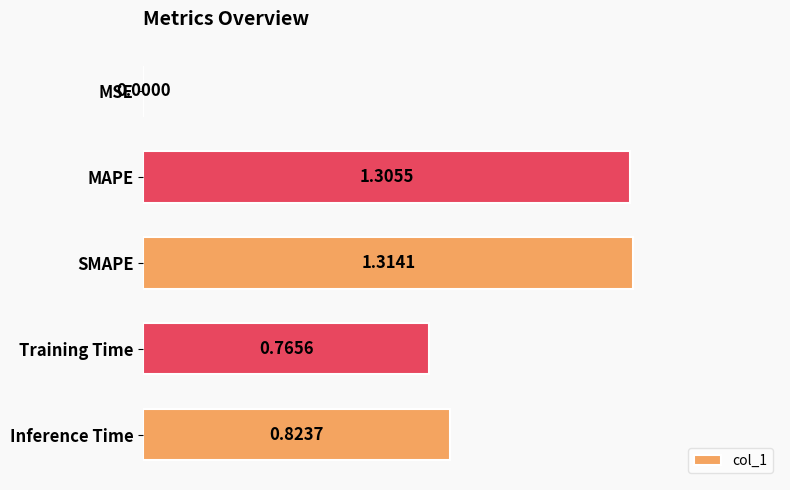

Which label corresponds to the largest value in the chart?

SMAPE